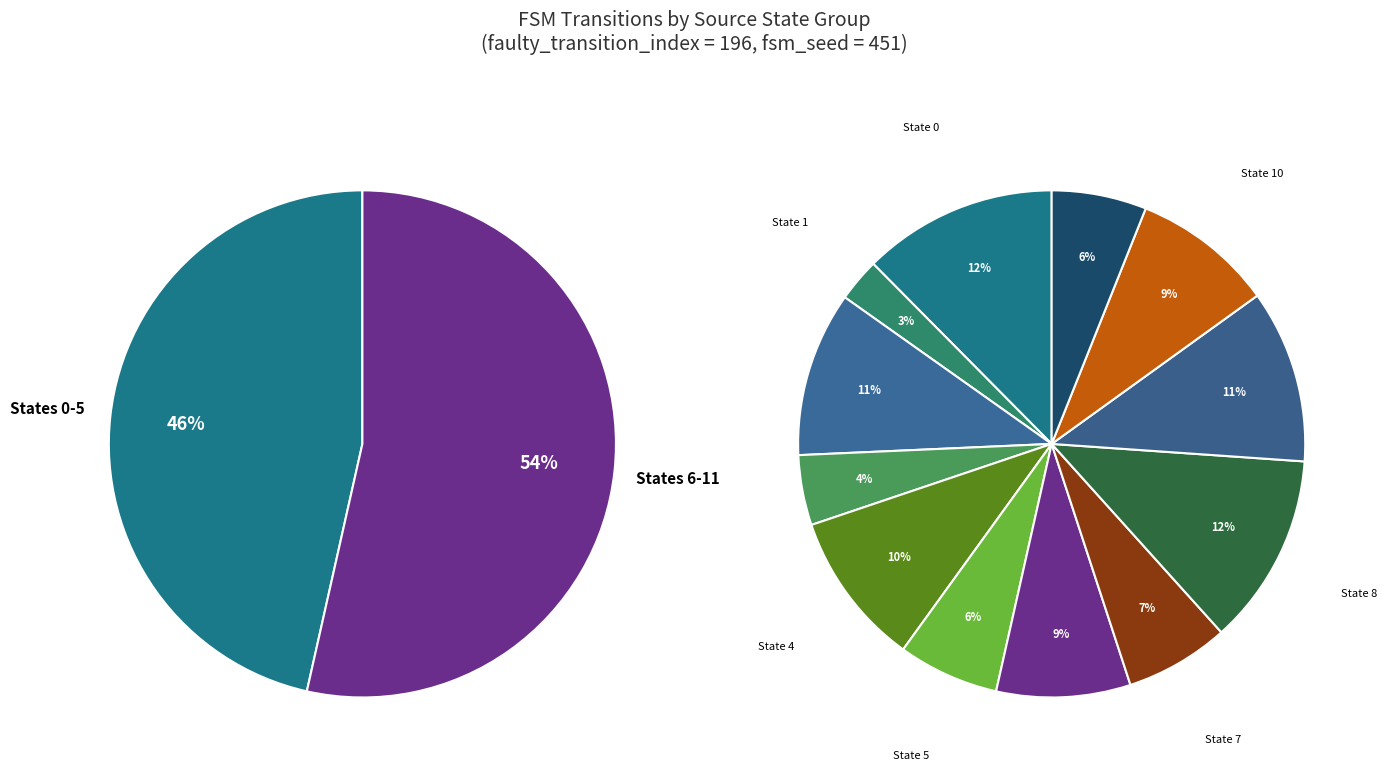

Which slice is the largest?

state 0